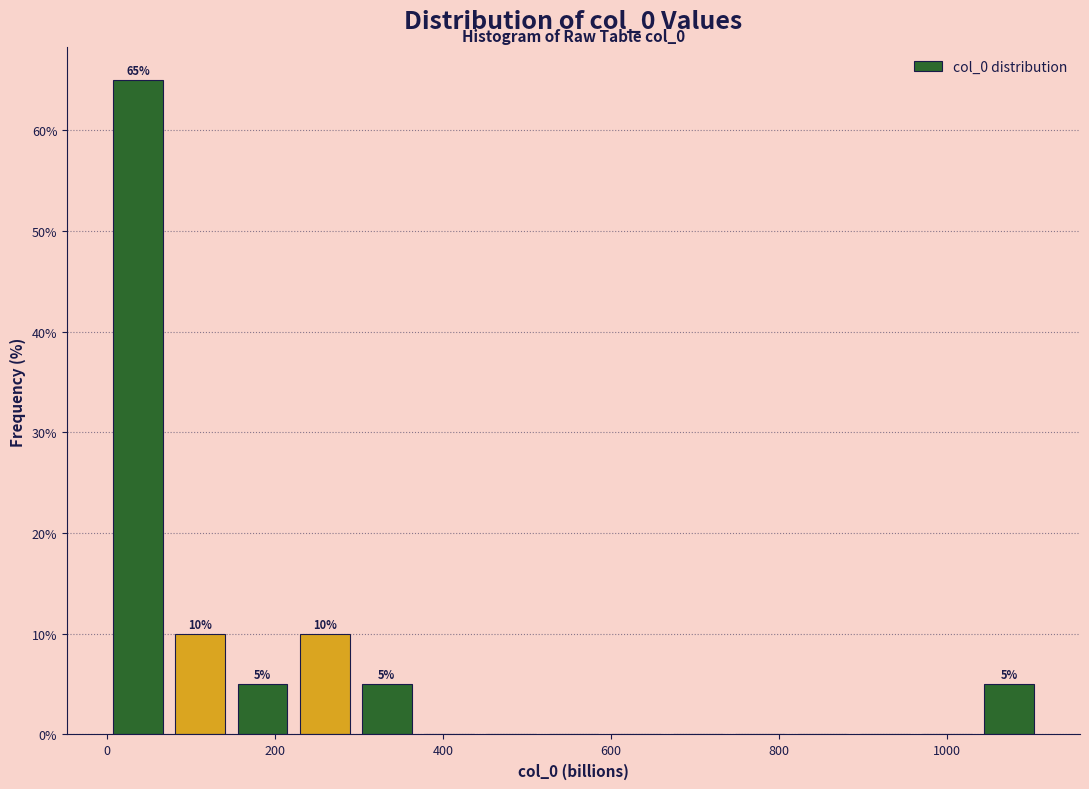

Read against the x-axis, roughly where is the centre of the tallest bar?

40